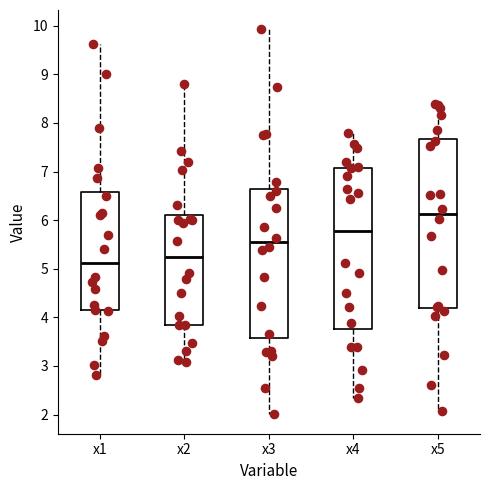

Which box has the highest median line?

x5